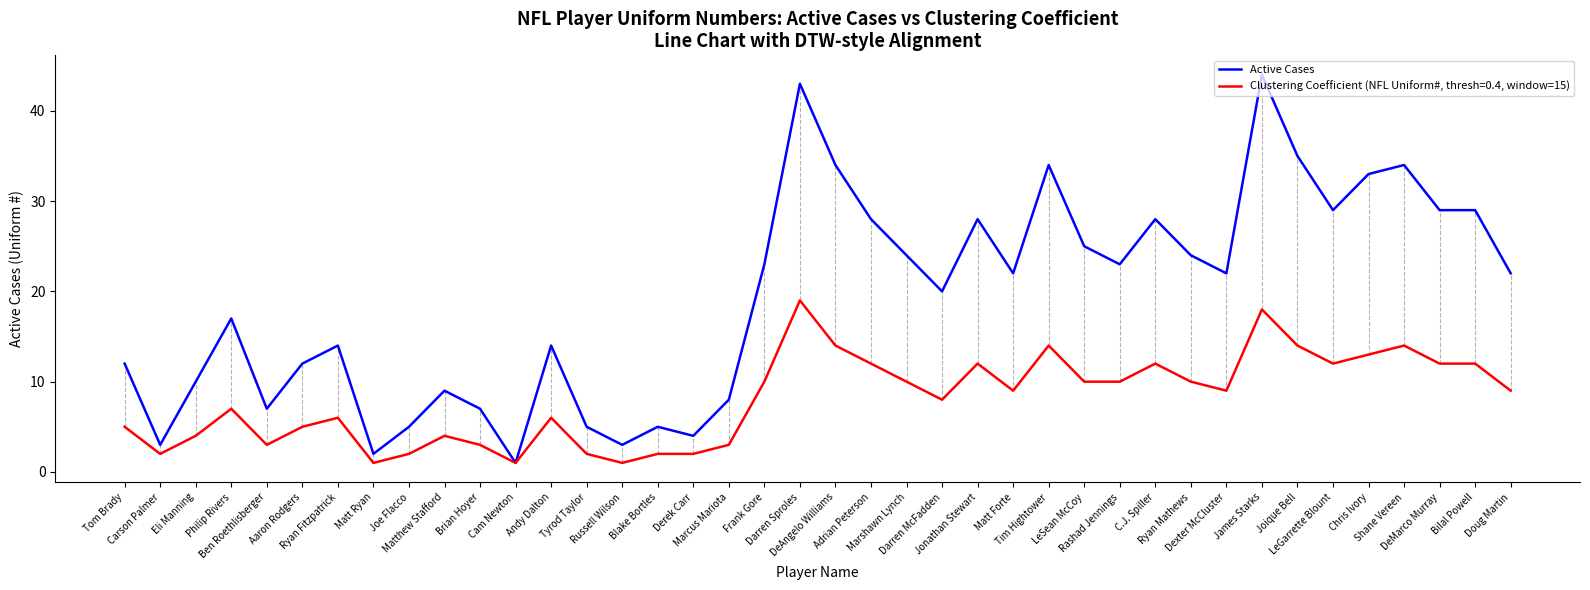

Which series has the largest range (max minus min)?

Active Cases